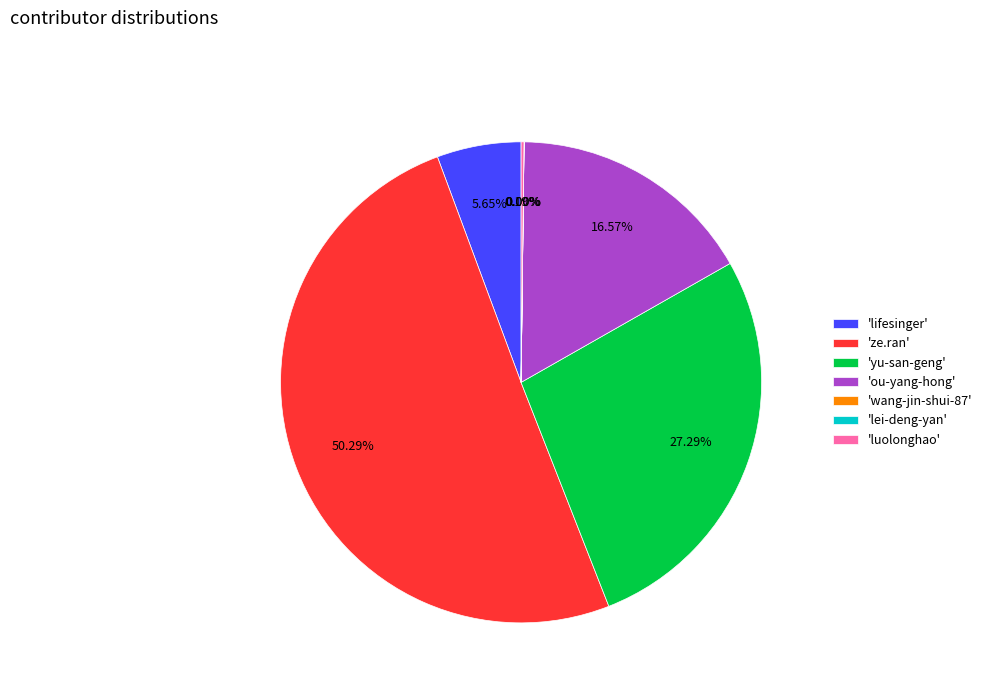

Which category accounts for the majority?

'ze.ran'